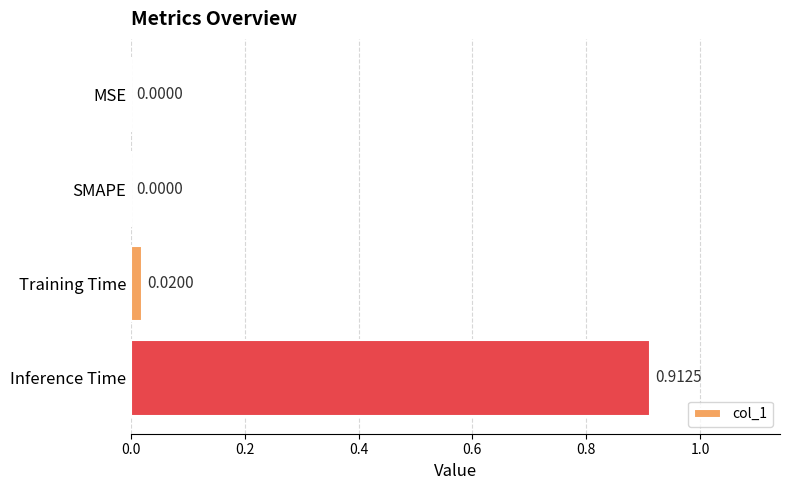

Between SMAPE and Training Time, which is larger?

Training Time